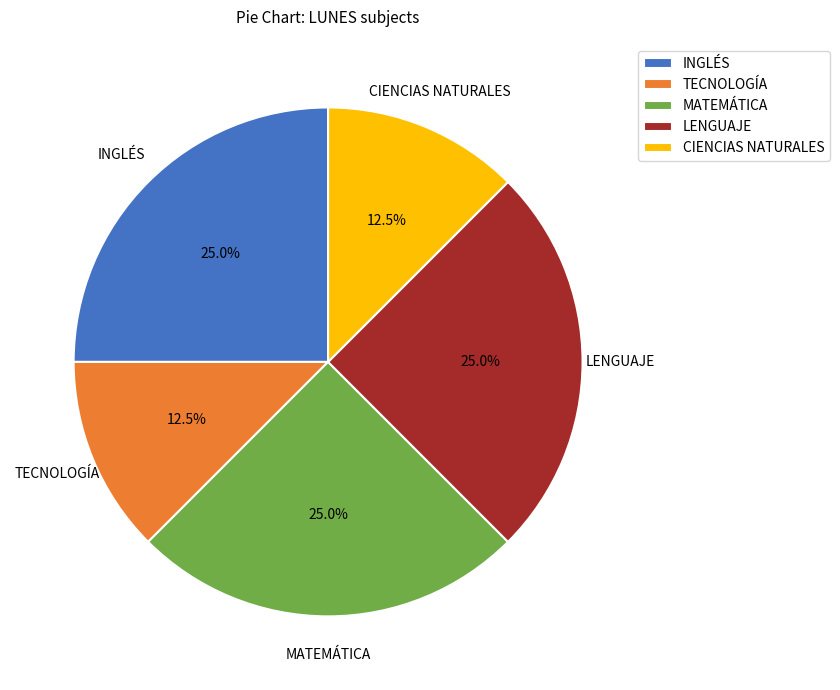

What portion of the pie excludes INGLÉS?

75.0%